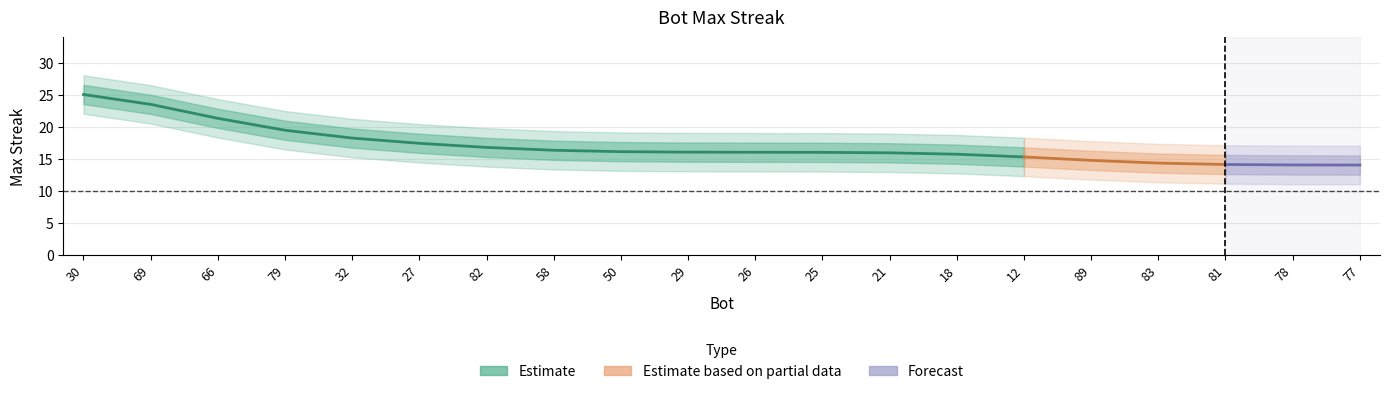

What is the label of the 4th point from the right?

83